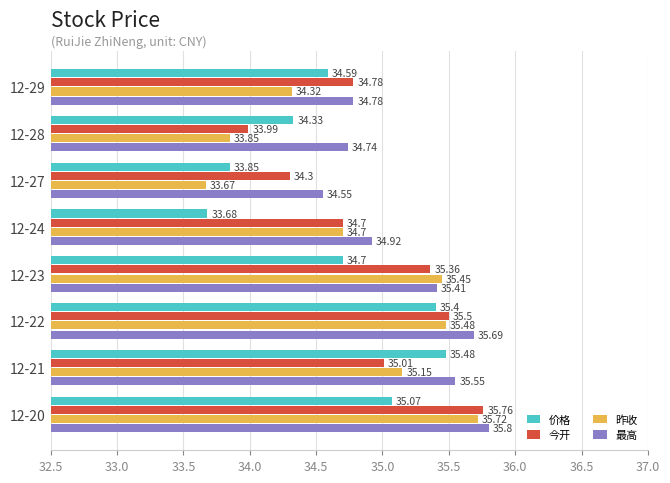

Rank the series by their average value, from lowest to highest.

价格, 昨收, 今开, 最高